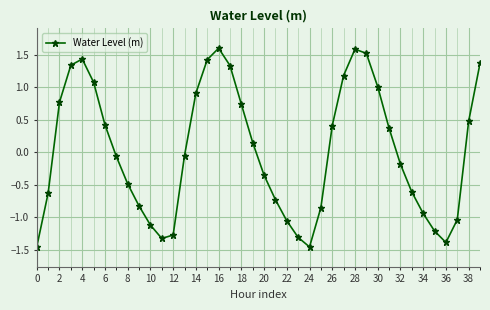

How many points are higher than both their immediate neighbors (excluding endpoints)?

3